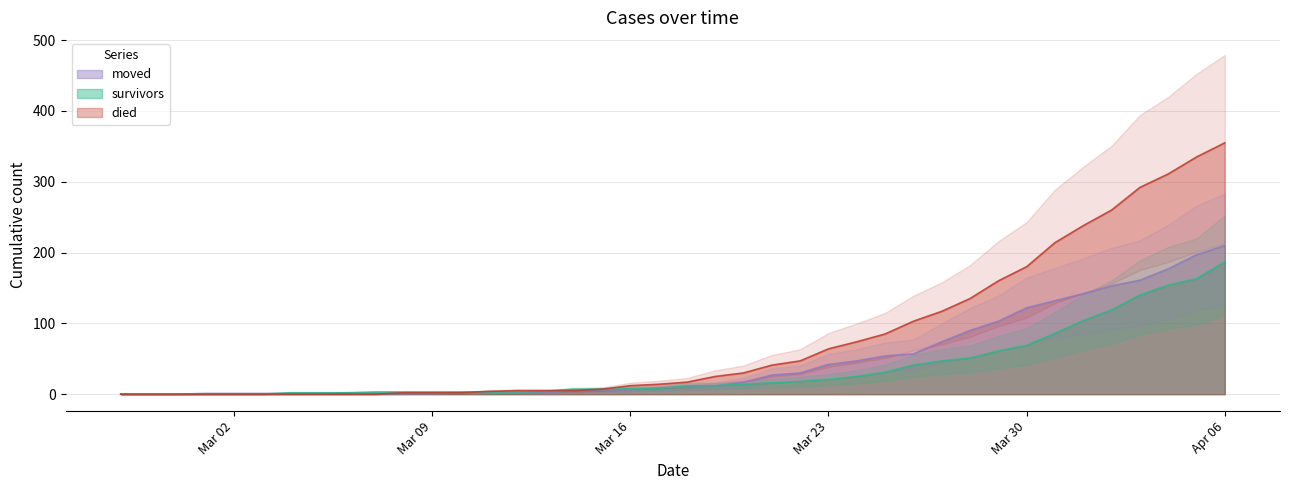

Rank the series by their maximum value, from highest to lowest.

died, moved, survivors